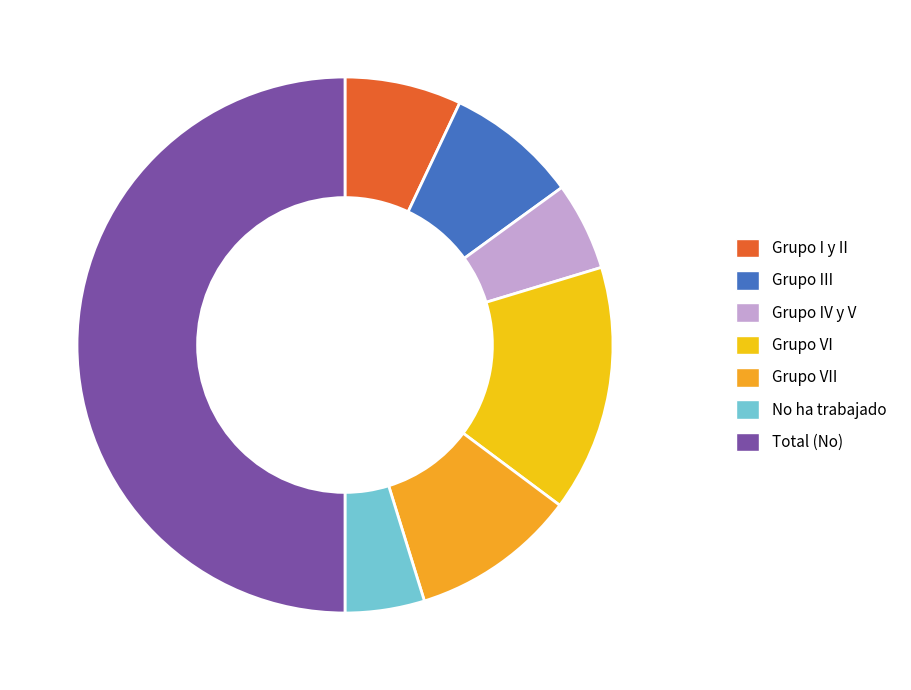

What is the change in value from Grupo IV y V to Total (No)?

+633029